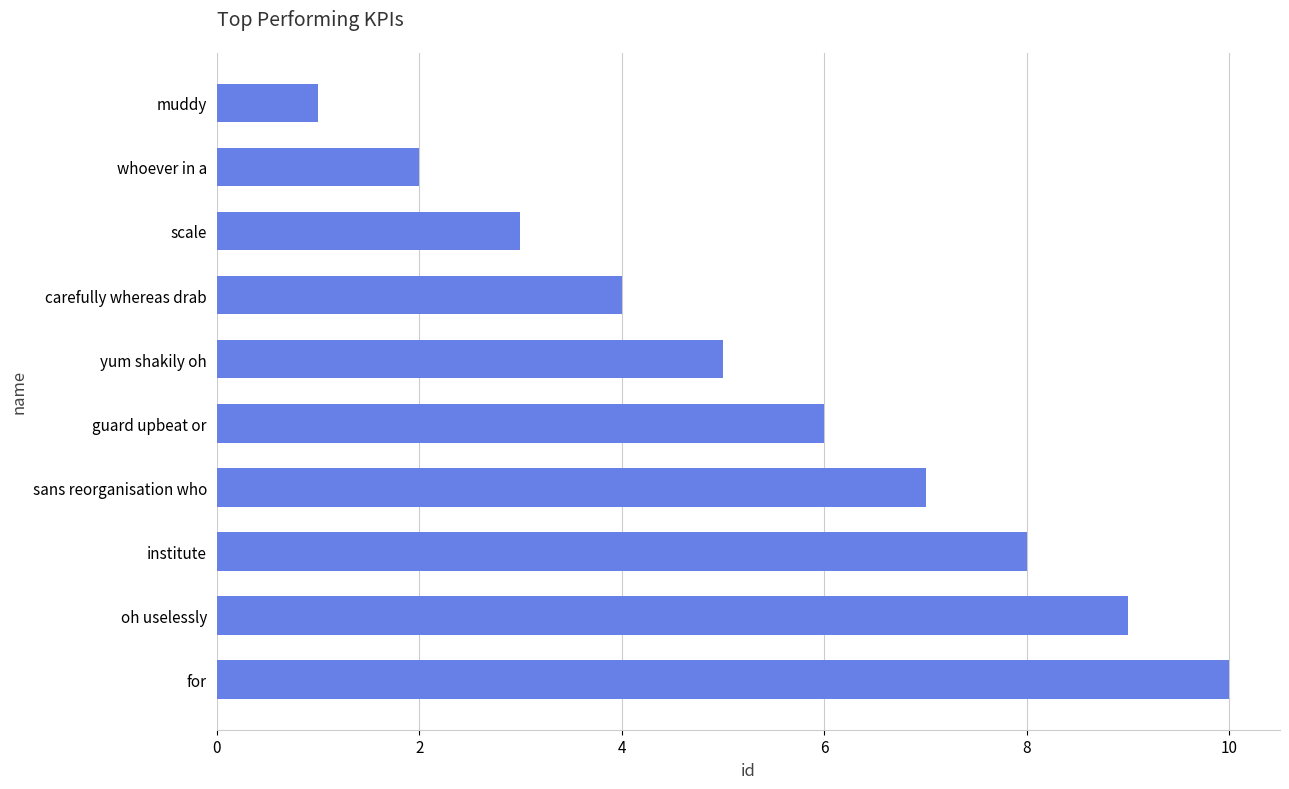

What is the ratio of the value at oh uselessly to the value at for?

0.9